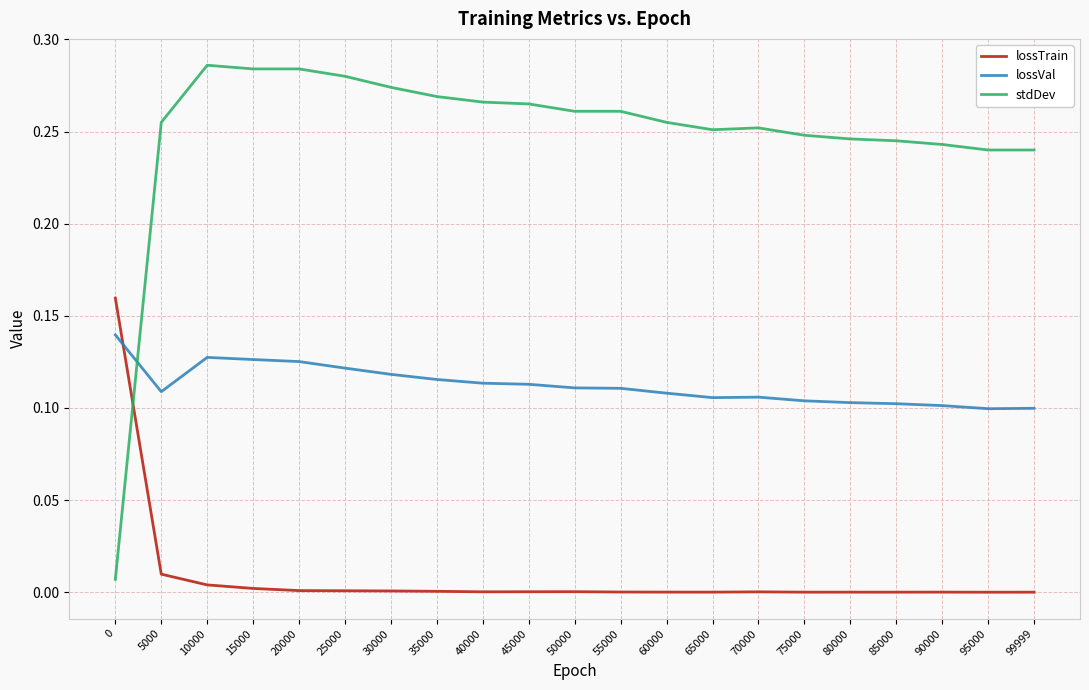

At how many categories does at least one series exceed 0?

21